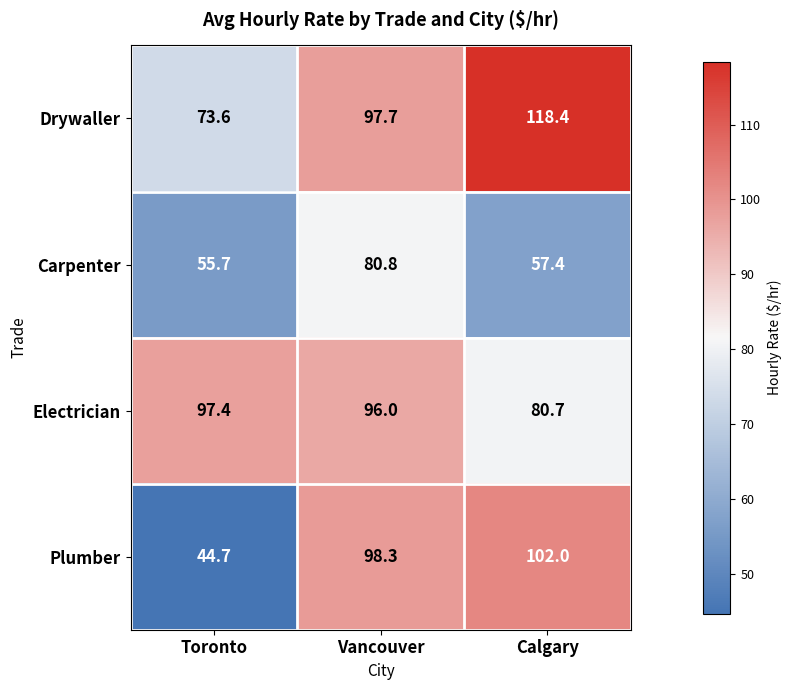

Reading left to right, extract all data points from this chart.

Drywaller: Toronto=73.6	Vancouver=97.7	Calgary=118.4
Carpenter: Toronto=55.7	Vancouver=80.8	Calgary=57.4
Electrician: Toronto=97.4	Vancouver=96.0	Calgary=80.7
Plumber: Toronto=44.7	Vancouver=98.3	Calgary=102.0